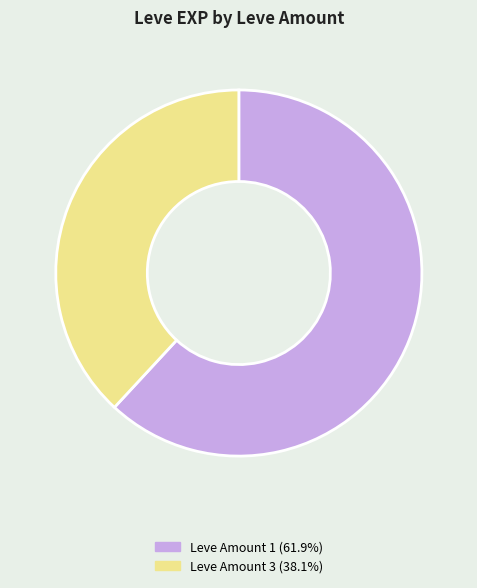

Is there any slice that represents more than half of the pie?

Yes